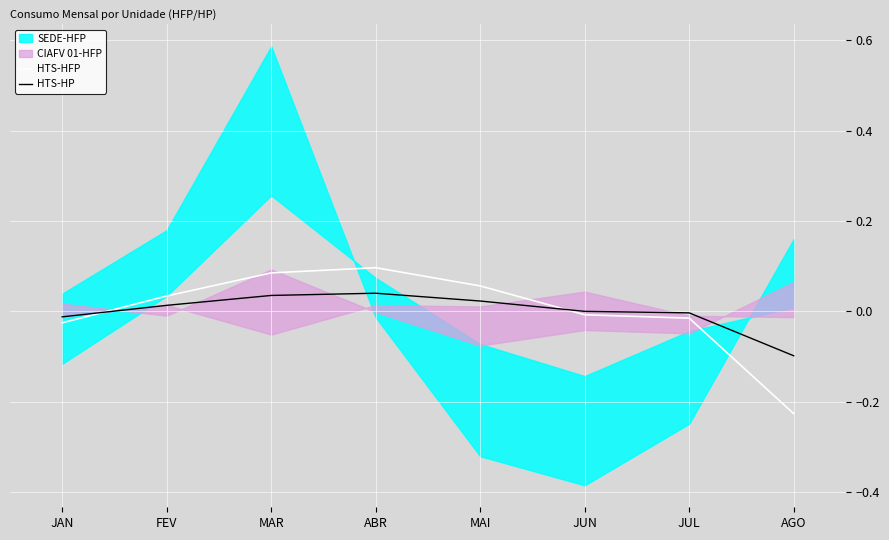

Reading left to right, transcribe all the data shown in this chart.

HTS-HFP: -0.0	0.0	0.1	0.1	0.1	-0.0	-0.0	-0.2
HTS-HP: -0.0	0.0	0.0	0.0	0.0	0.0	-0.0	-0.1